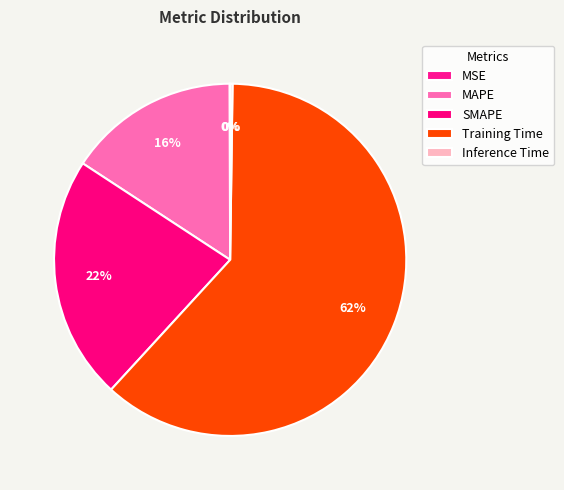

To the nearest percent, what portion does Training Time represent?

62%